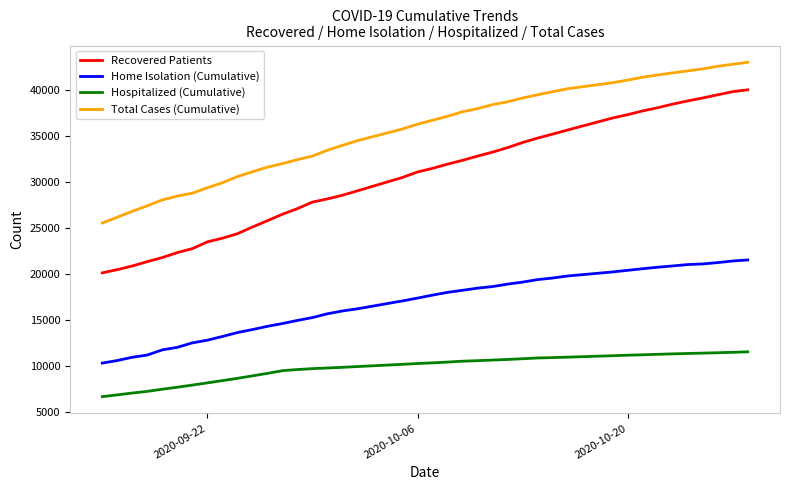

Rank the series by their maximum value, from highest to lowest.

Total Cases (Cumulative), Recovered Patients, Home Isolation (Cumulative), Hospitalized (Cumulative)